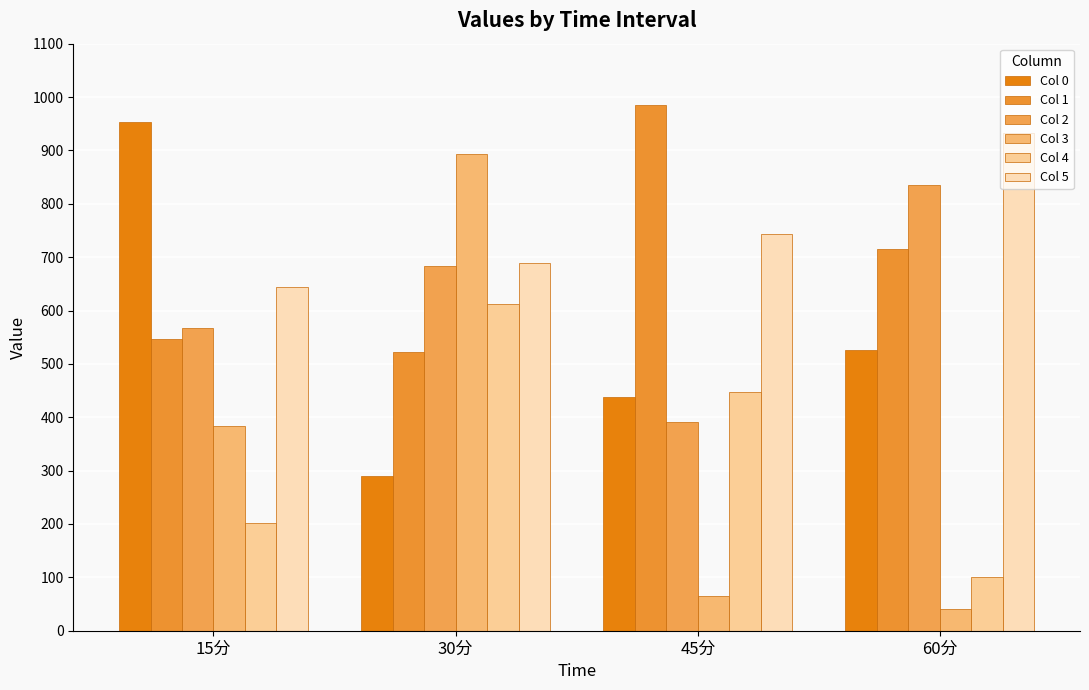

What is the approximate value of Col 5 at 30分?

688.2